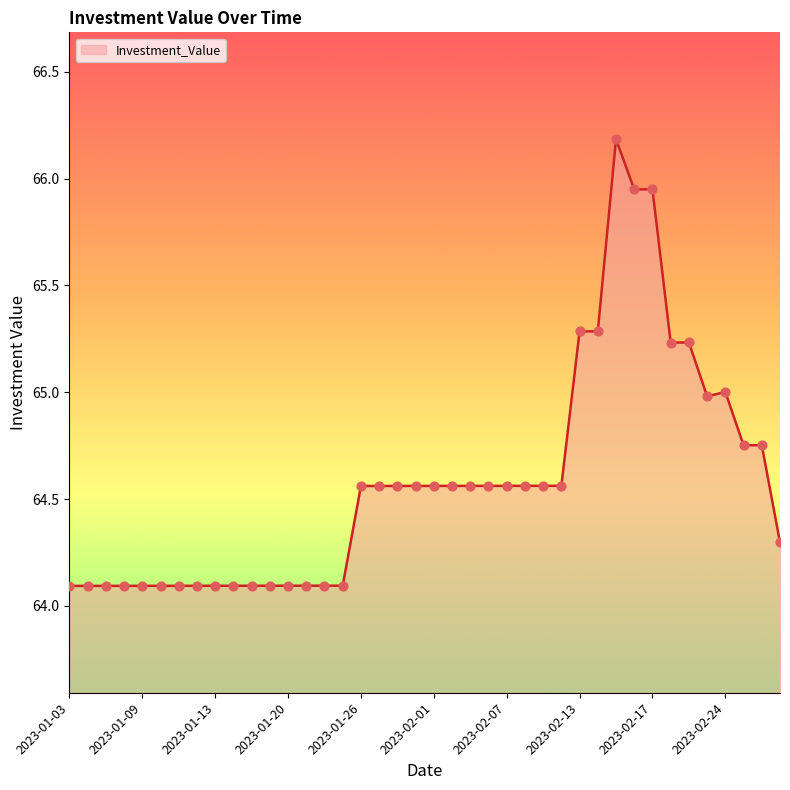

What is the minimum value shown in the chart?

64.1